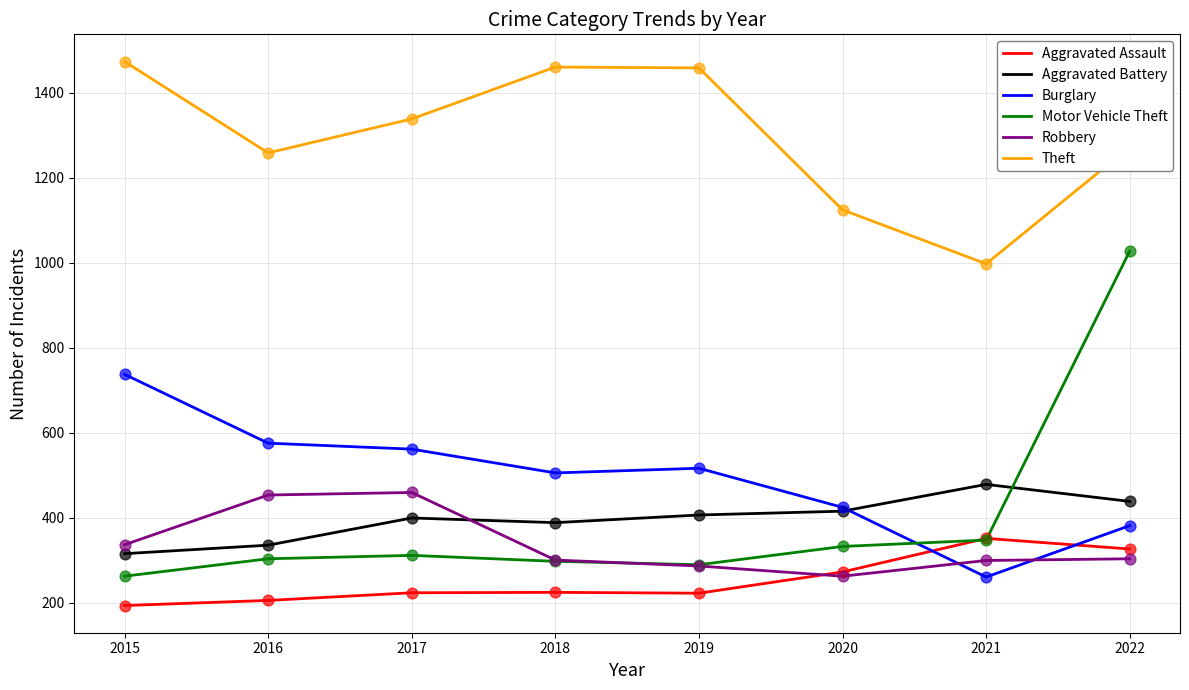

Which series has the largest range (max minus min)?

Motor Vehicle Theft